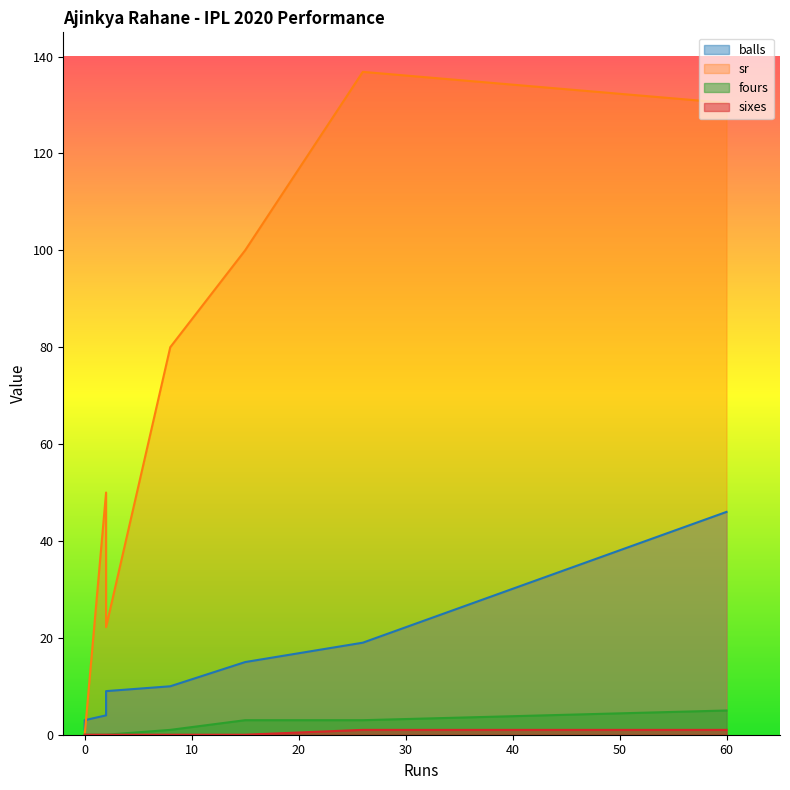

True or false: sr and fours cross at least once.

False